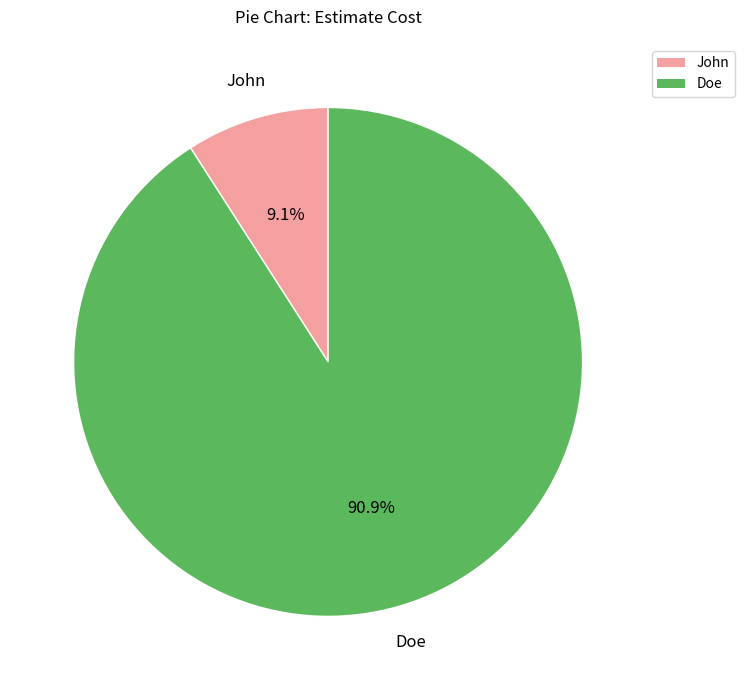

To the nearest percent, what is the combined percentage of John and Doe?

100%